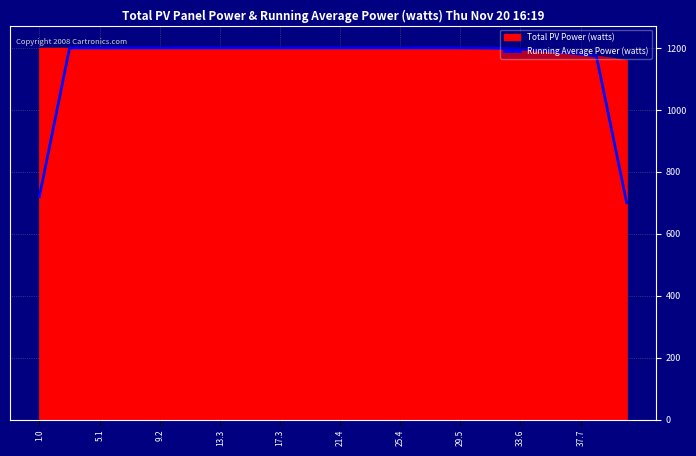

Is it true that Running Average Power (watts) equals 606.5 at 29.5?

False